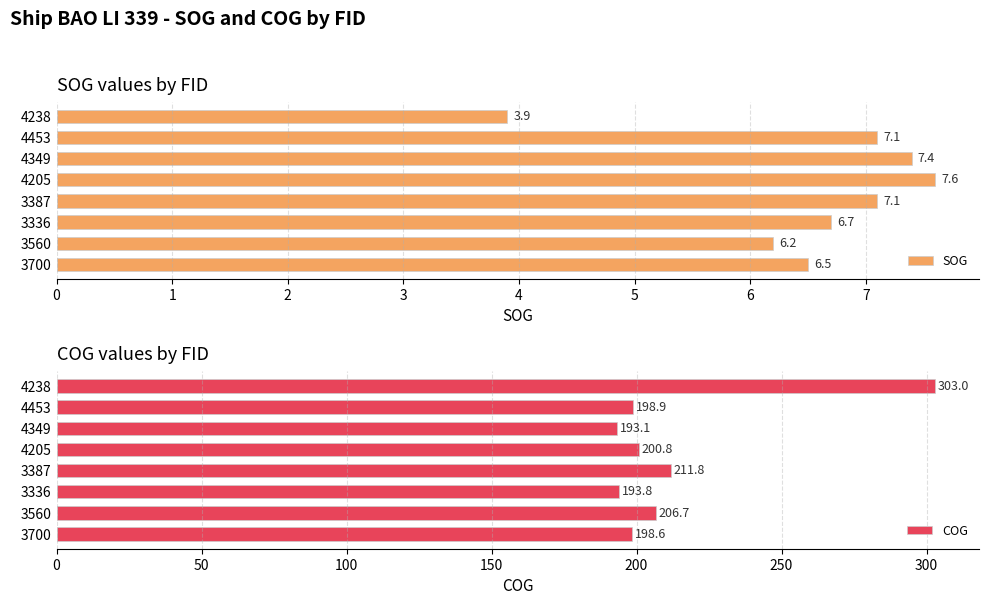

Read the SOG value at 4238.

3.9